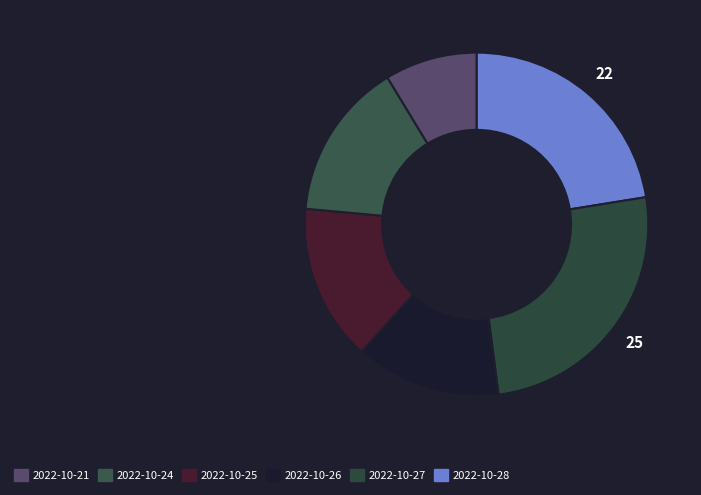

Rank the categories by value from lowest to highest.

2022-10-21, 2022-10-26, 2022-10-25, 2022-10-24, 2022-10-28, 2022-10-27